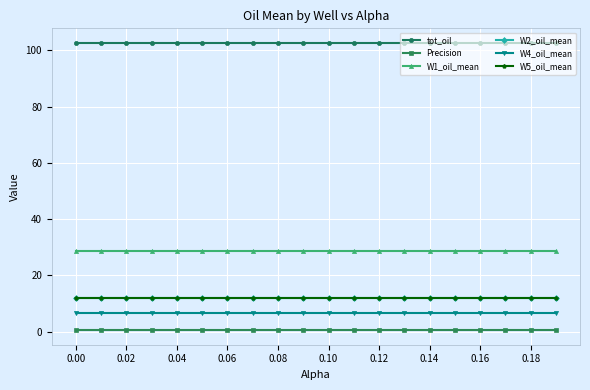

True or false: W2_oil_mean and tot_oil intersect in this chart.

False